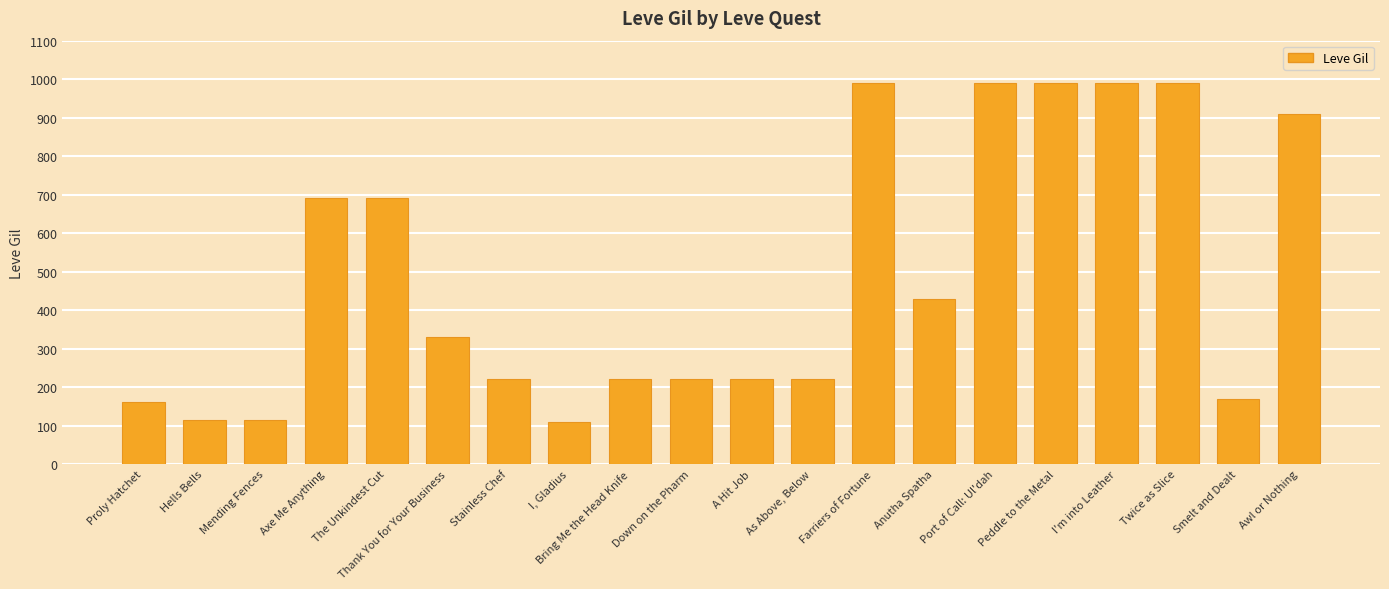

What is the difference between the maximum and minimum values?

880